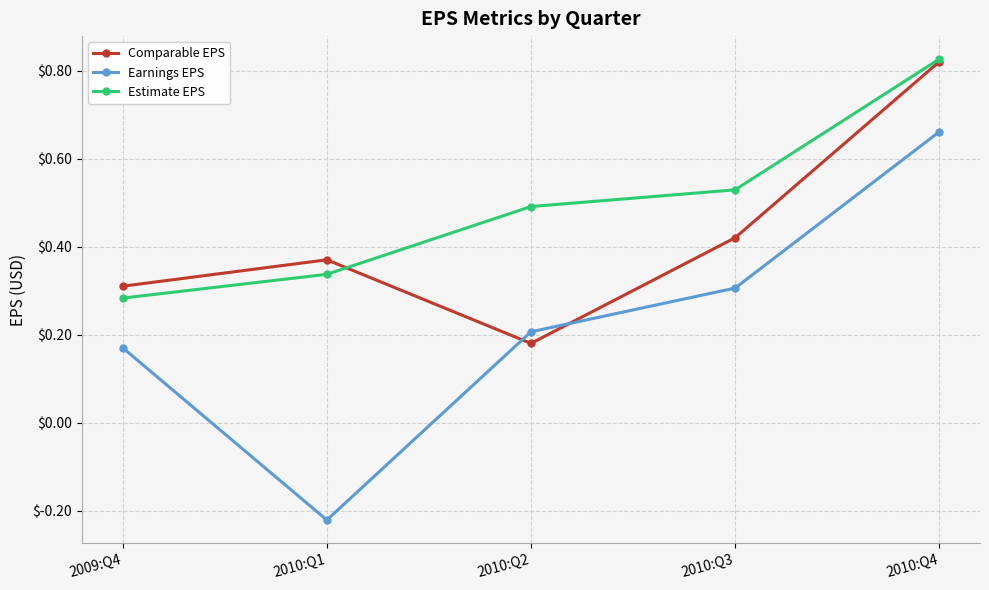

What is the sum of the Earnings EPS values at 2009:Q4 and 2010:Q1?

-0.1